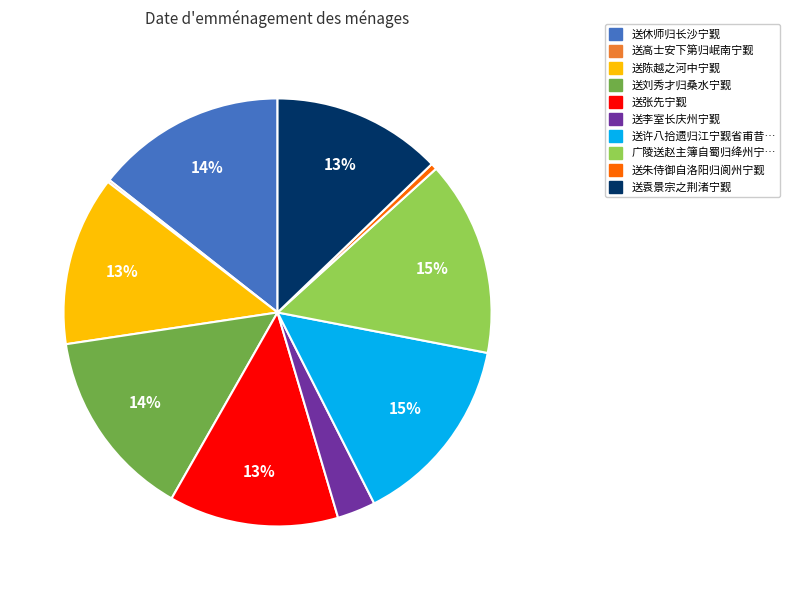

To the nearest percent, what is the difference between the largest and smallest slice percentages?

15%